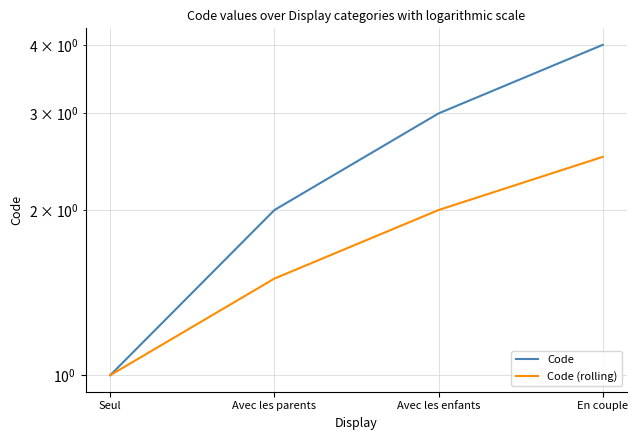

What is the total value across all series at Avec les parents?

3.5